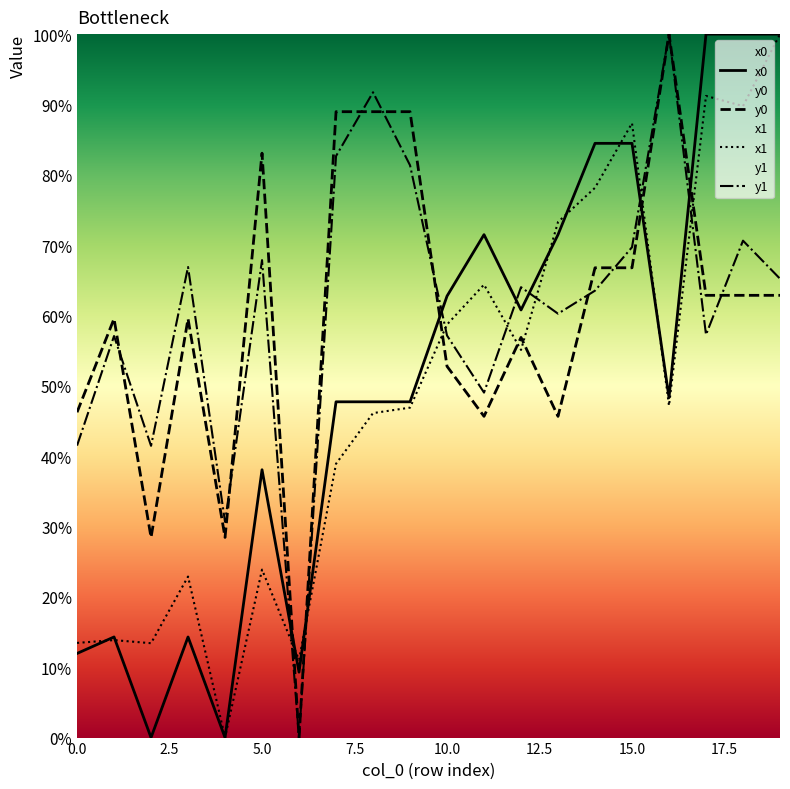

Rank the categories by y0 value from highest to lowest.

16, 7, 8, 9, 5, 14, 15, 17, 18, 19, 1, 3, 12, 10, 0, 11, 13, 2, 4, 6